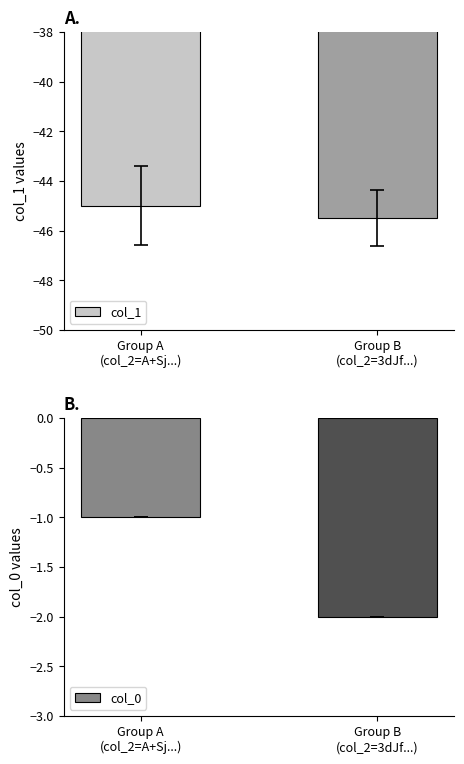

What value does the col_0 series have at Group A
(col_2=A+Sj...)?

-1